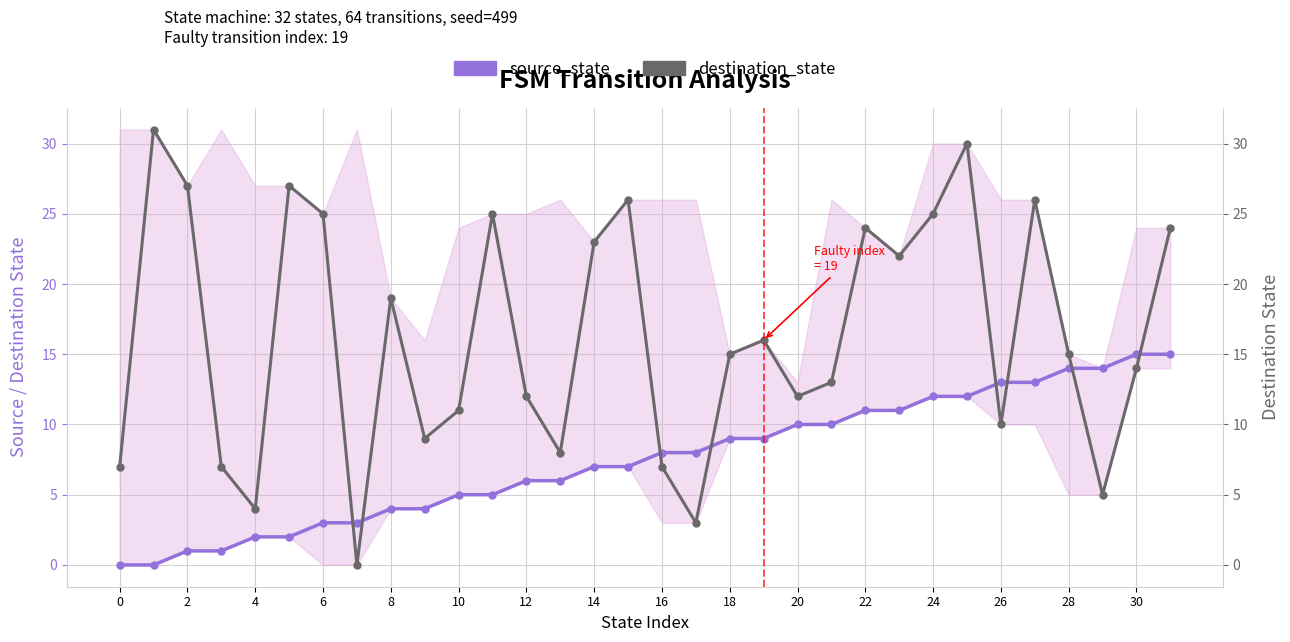

True or false: destination_state and source_state intersect in this chart.

True